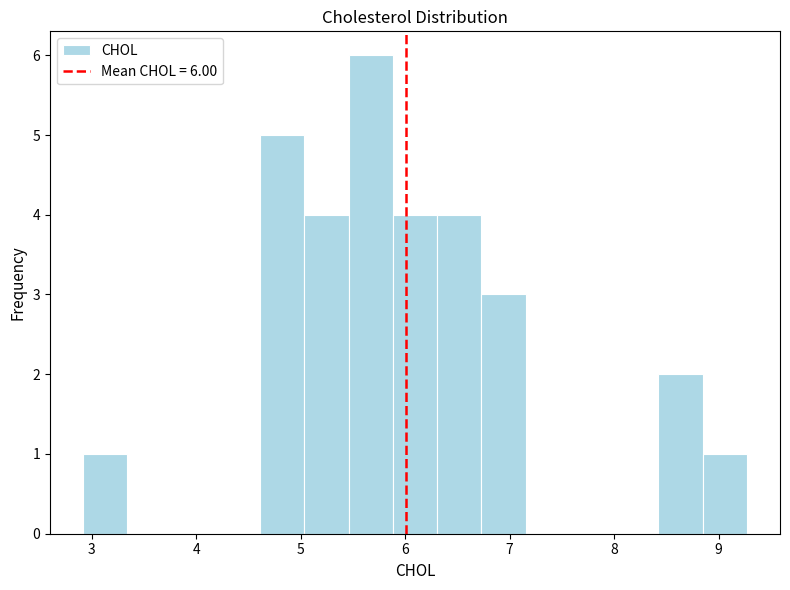

Which range on the x-axis has the tallest bar?

5.5 to 5.9